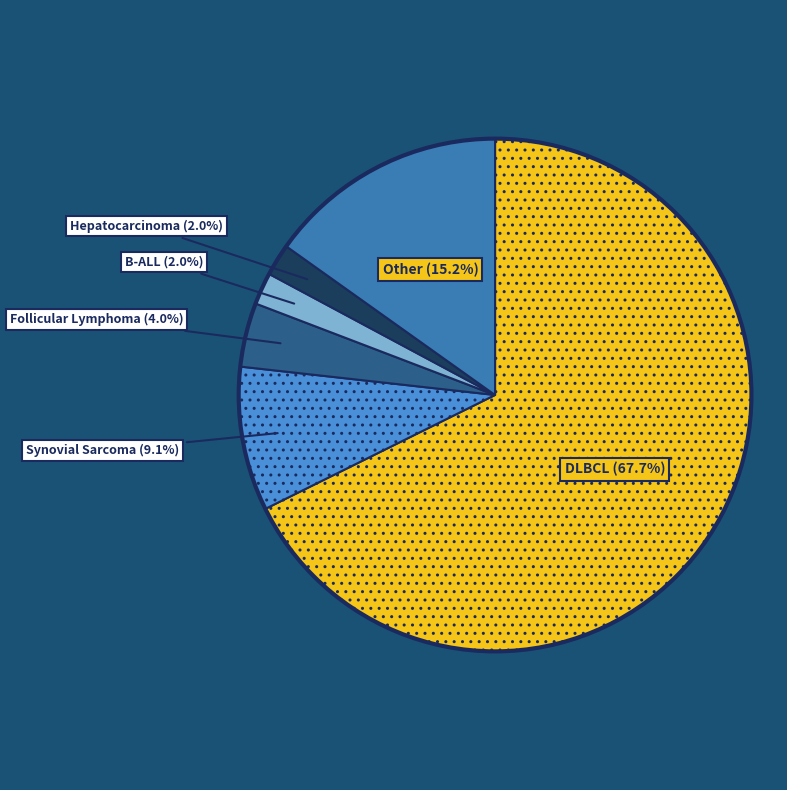

Is there any slice that represents more than half of the pie?

Yes